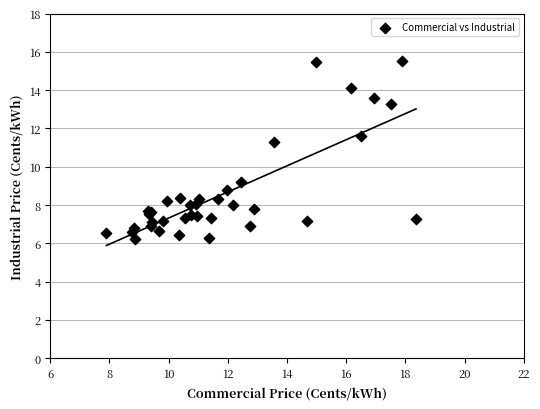

What Y value in the scatter plot is closest to 10?

9.2